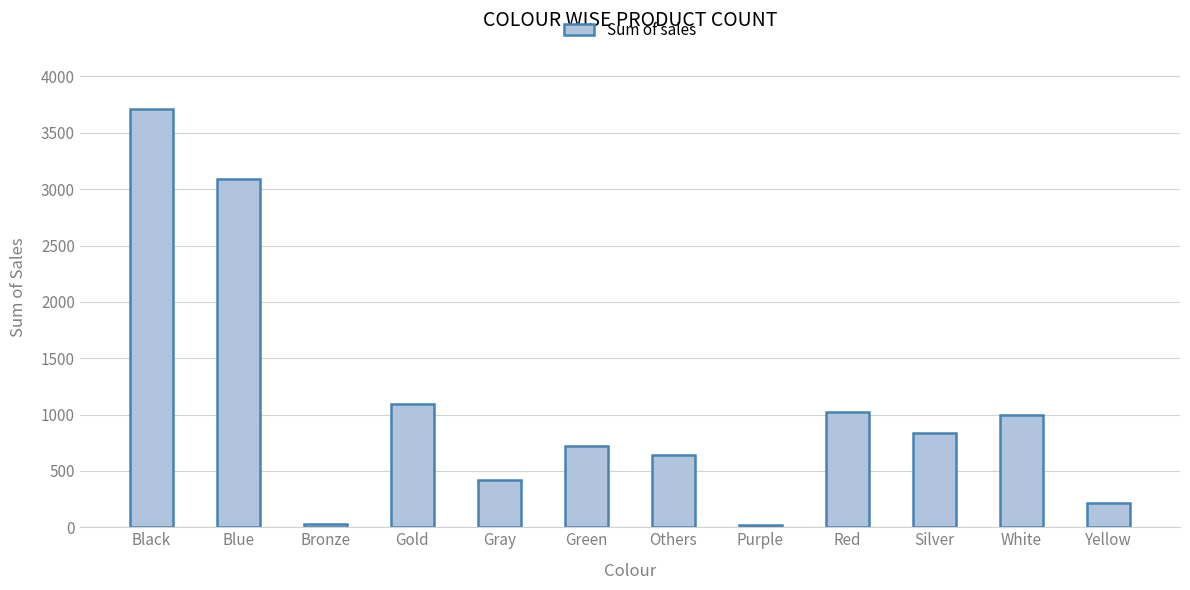

What is the label of the 1st bar from the left?

Black